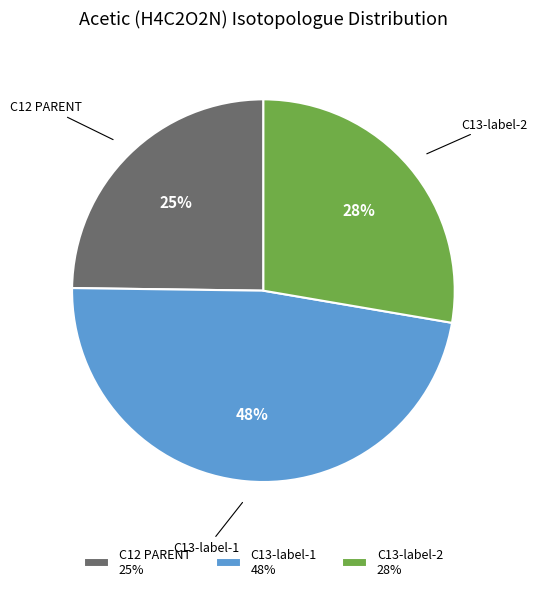

Does any single category account for the majority?

No